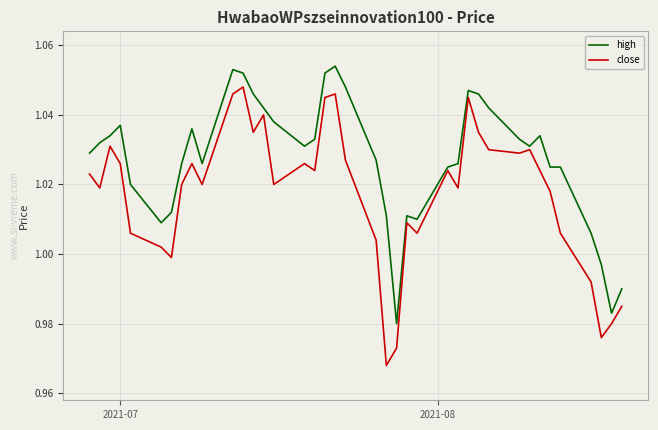

List the series in order of their overall mean, highest first.

high, close